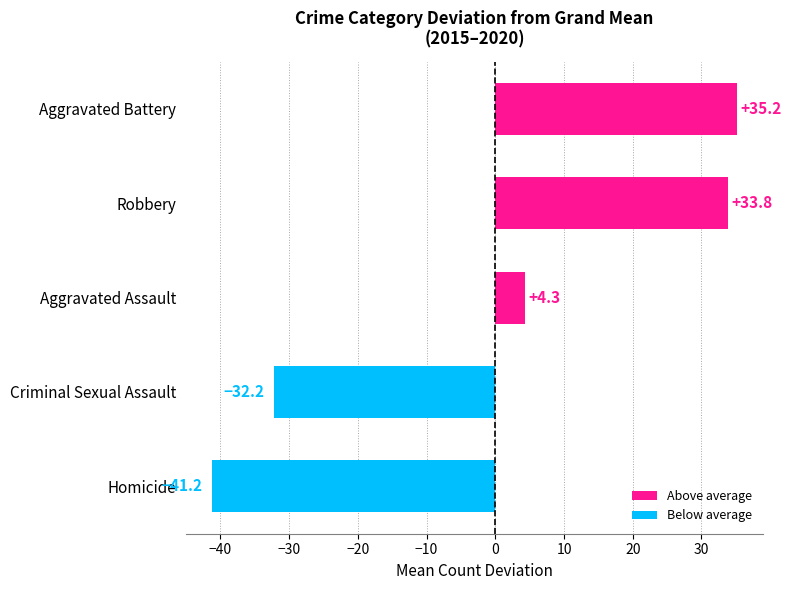

The chart shows a value of -62.0 at Homicide. True or false?

False